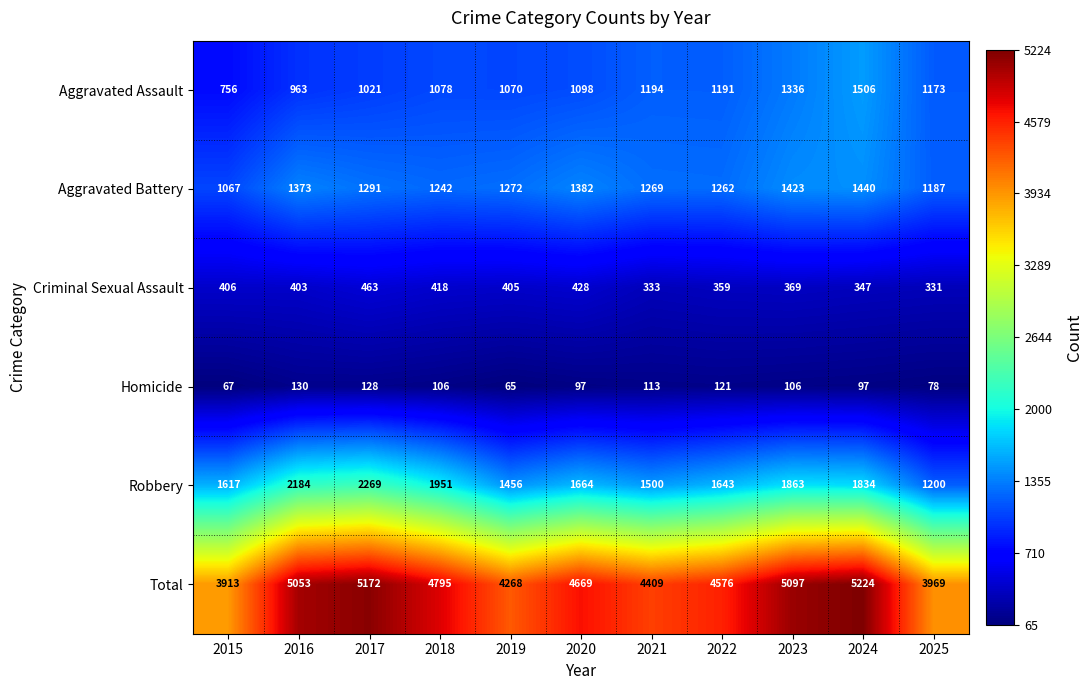

What is the total value across all series at 2016?

10106